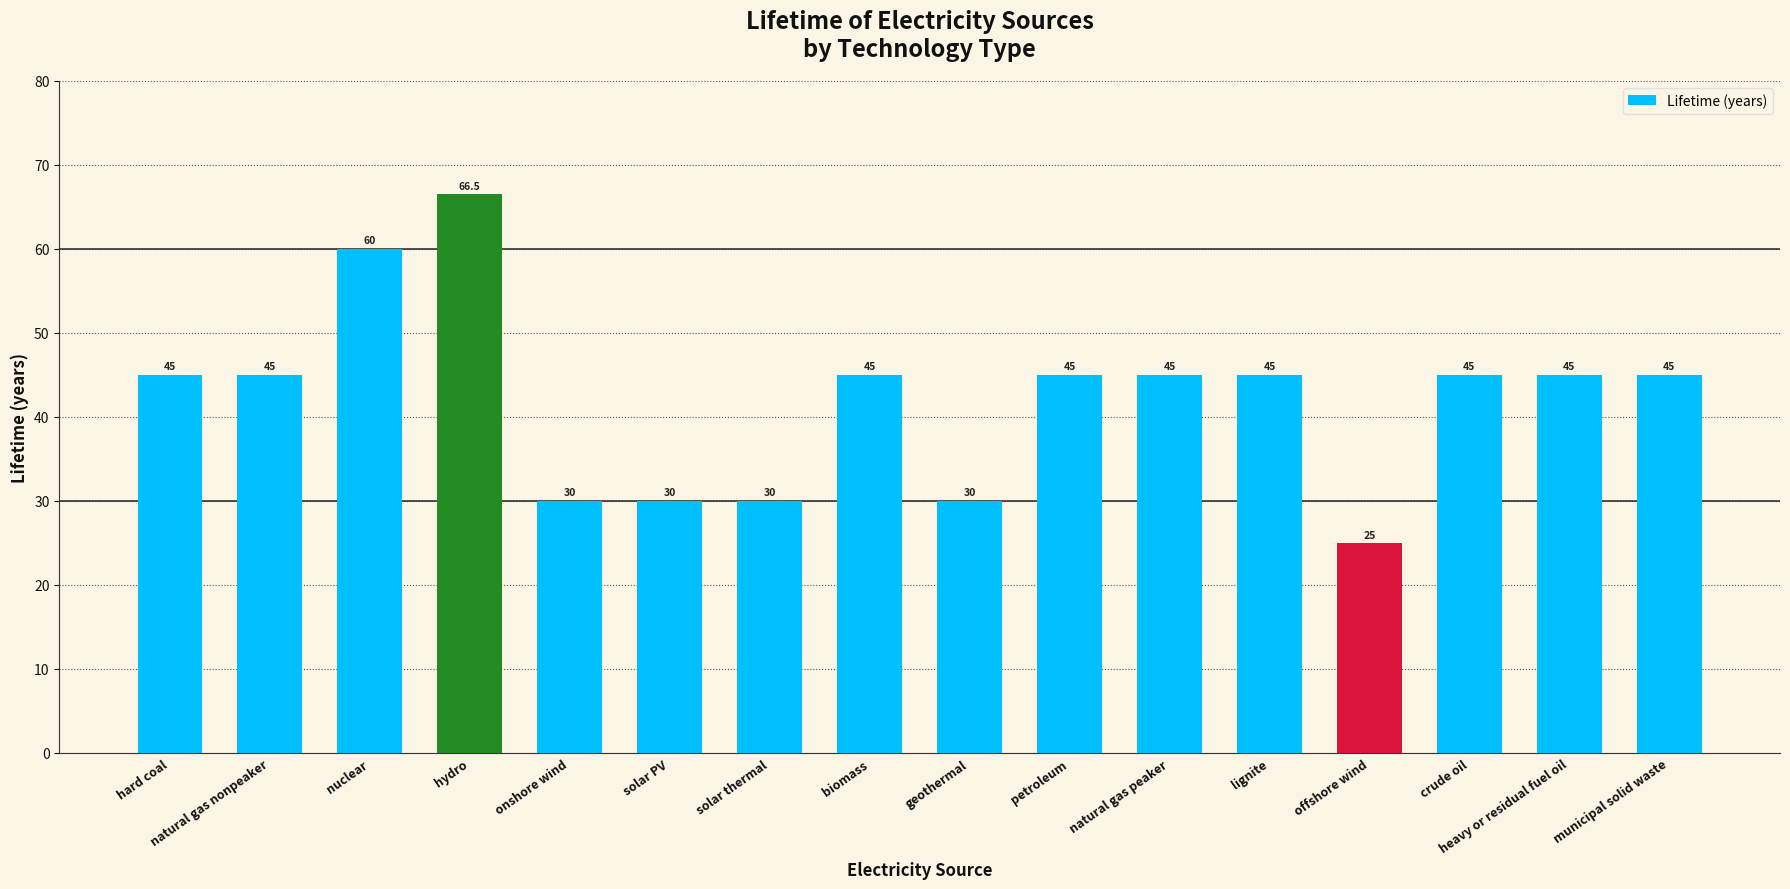

What is the ratio of the value at petroleum to the value at natural gas nonpeaker?

1.0